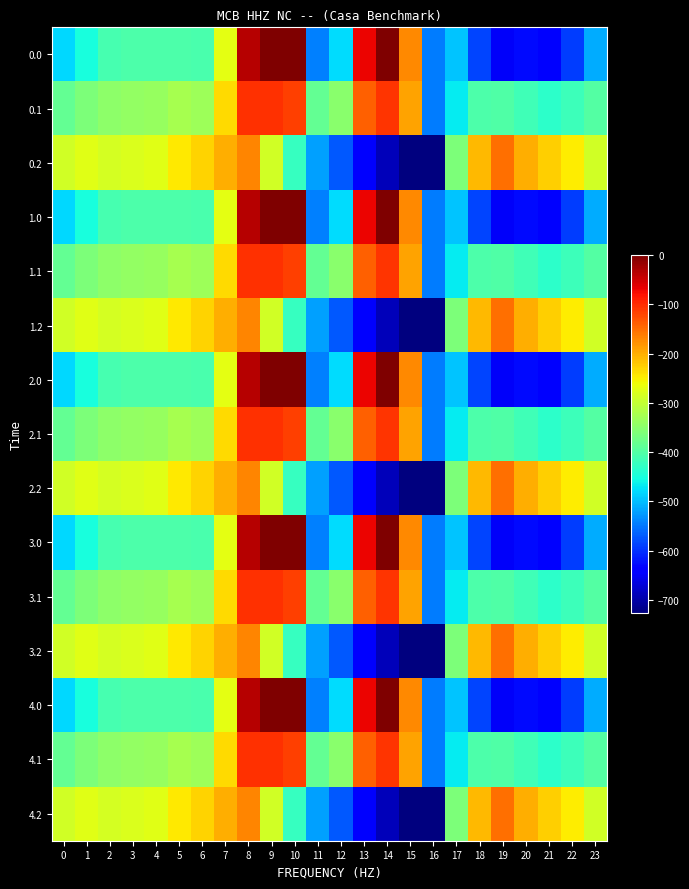

What is the total value across all series at 19?

-6002.0